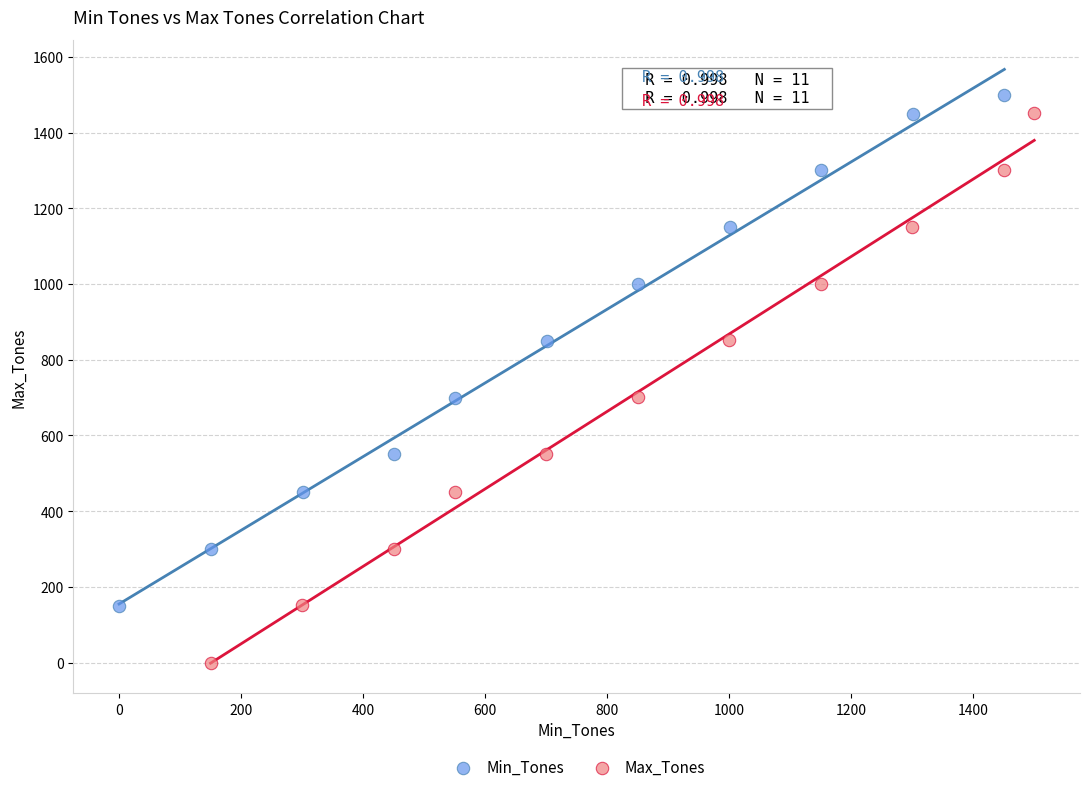

Which series reaches the minimum Y coordinate?

Max_Tones